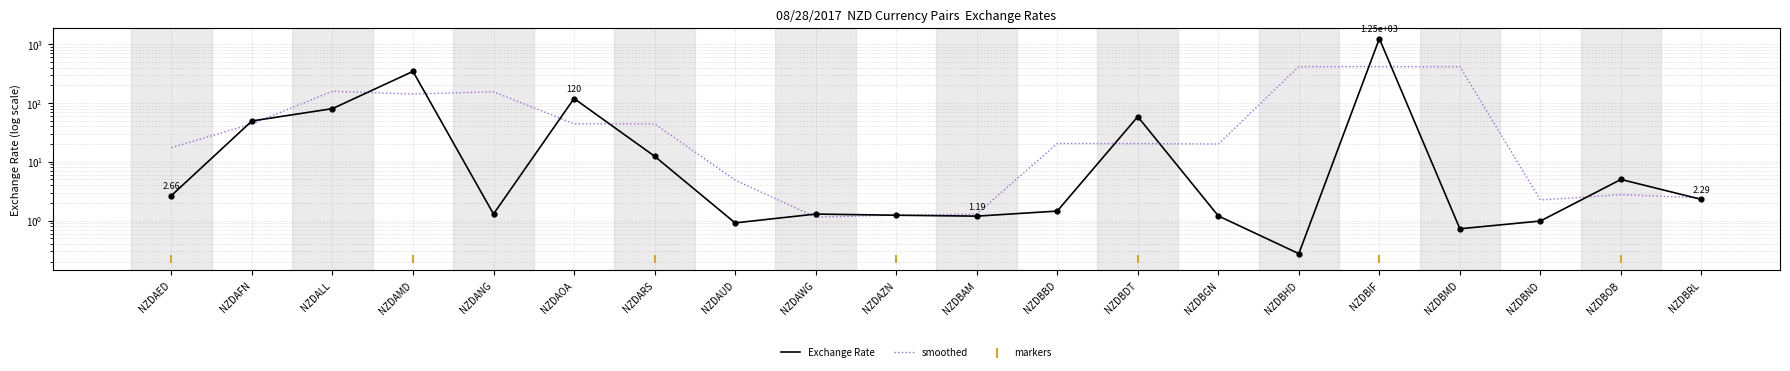

What is the change in value from NZDAUD to NZDBOB?

+4.1